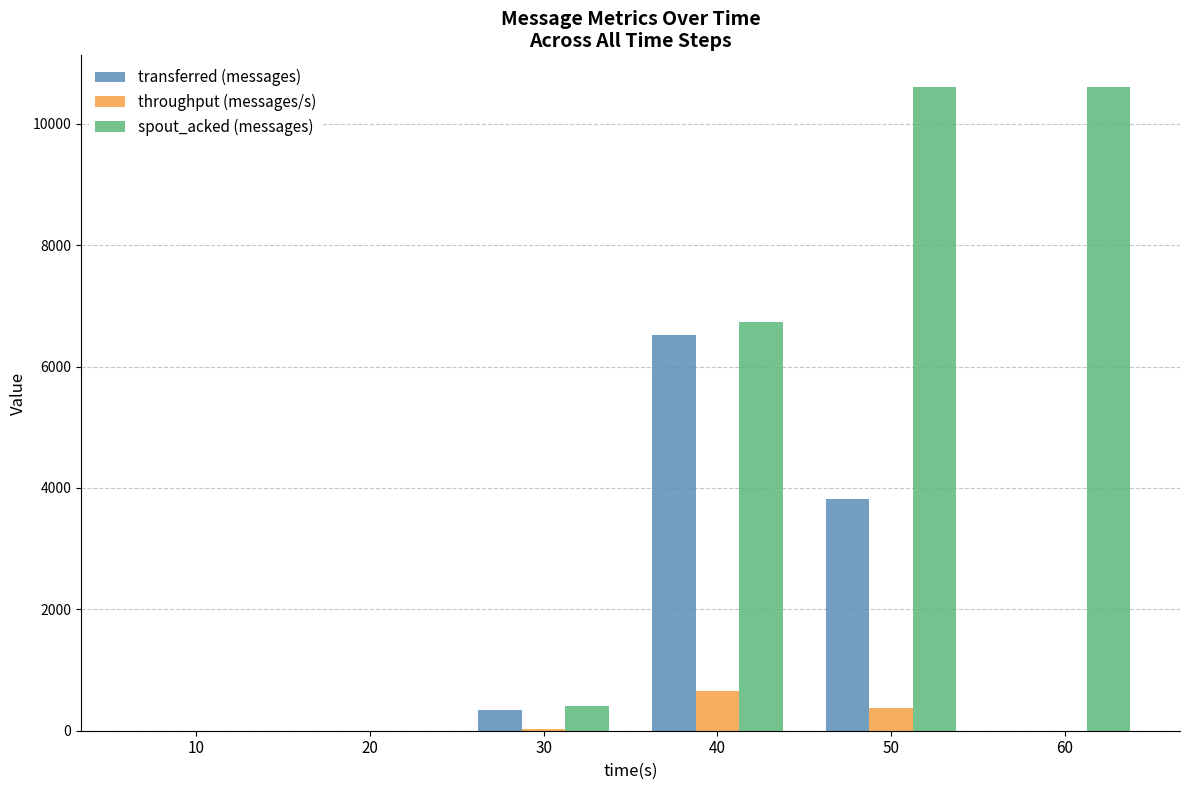

The value of transferred (messages) at 40 is 4124. True or false?

False